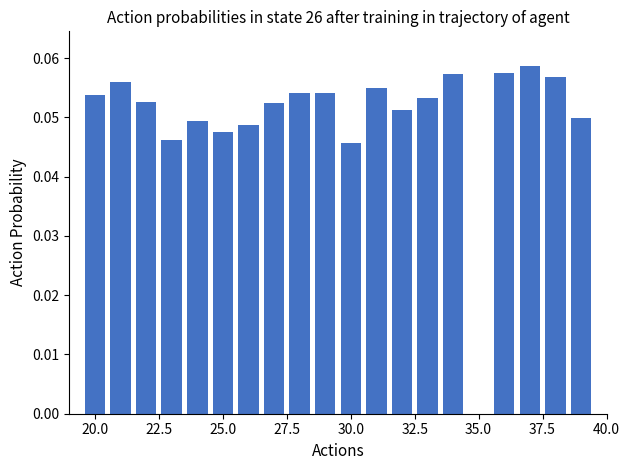

What is the sum of all values?

1.0